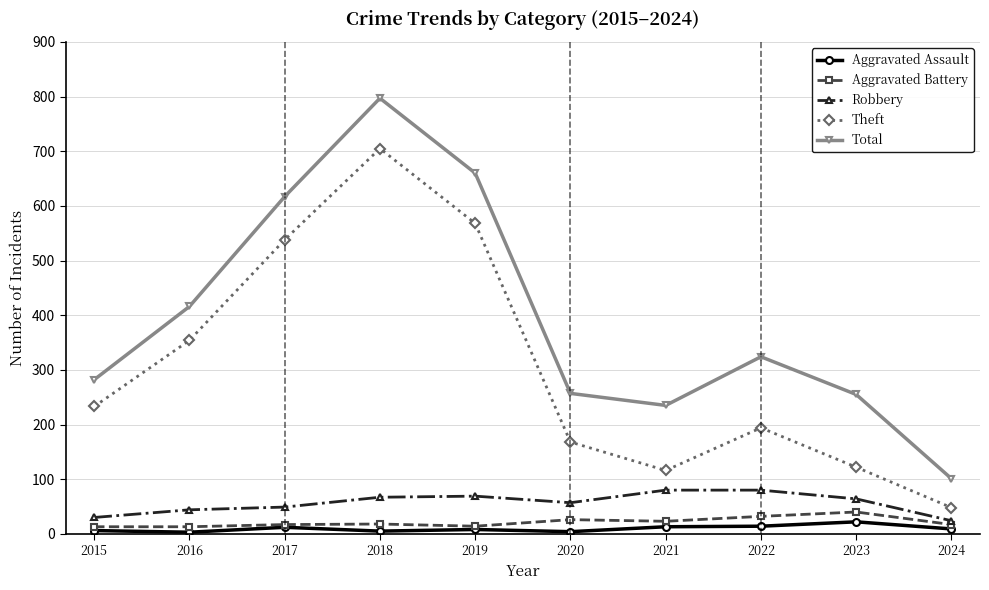

What is the sum of all Robbery values?

564